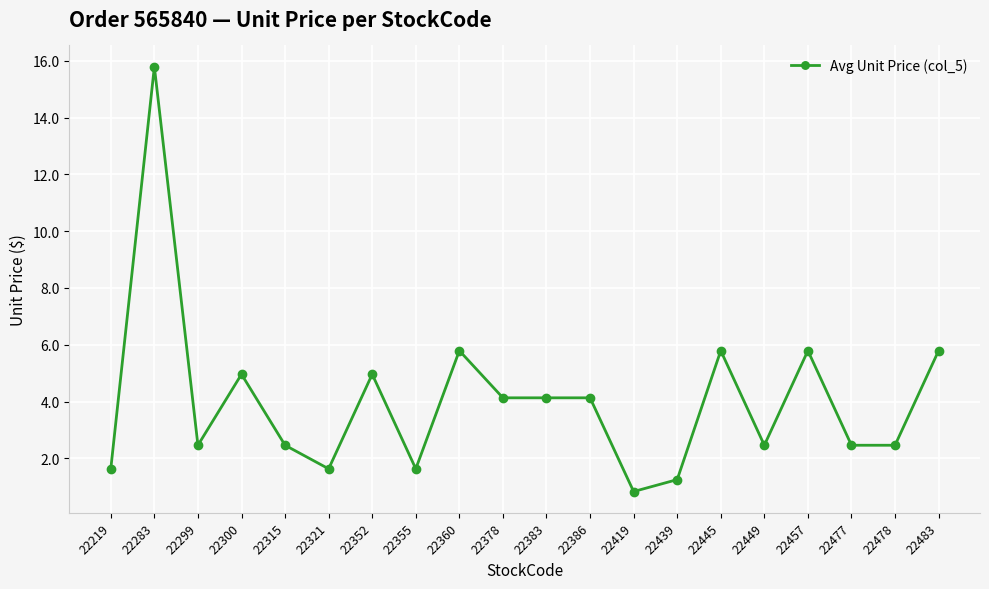

The value at 22315 is 2.5. True or false?

True